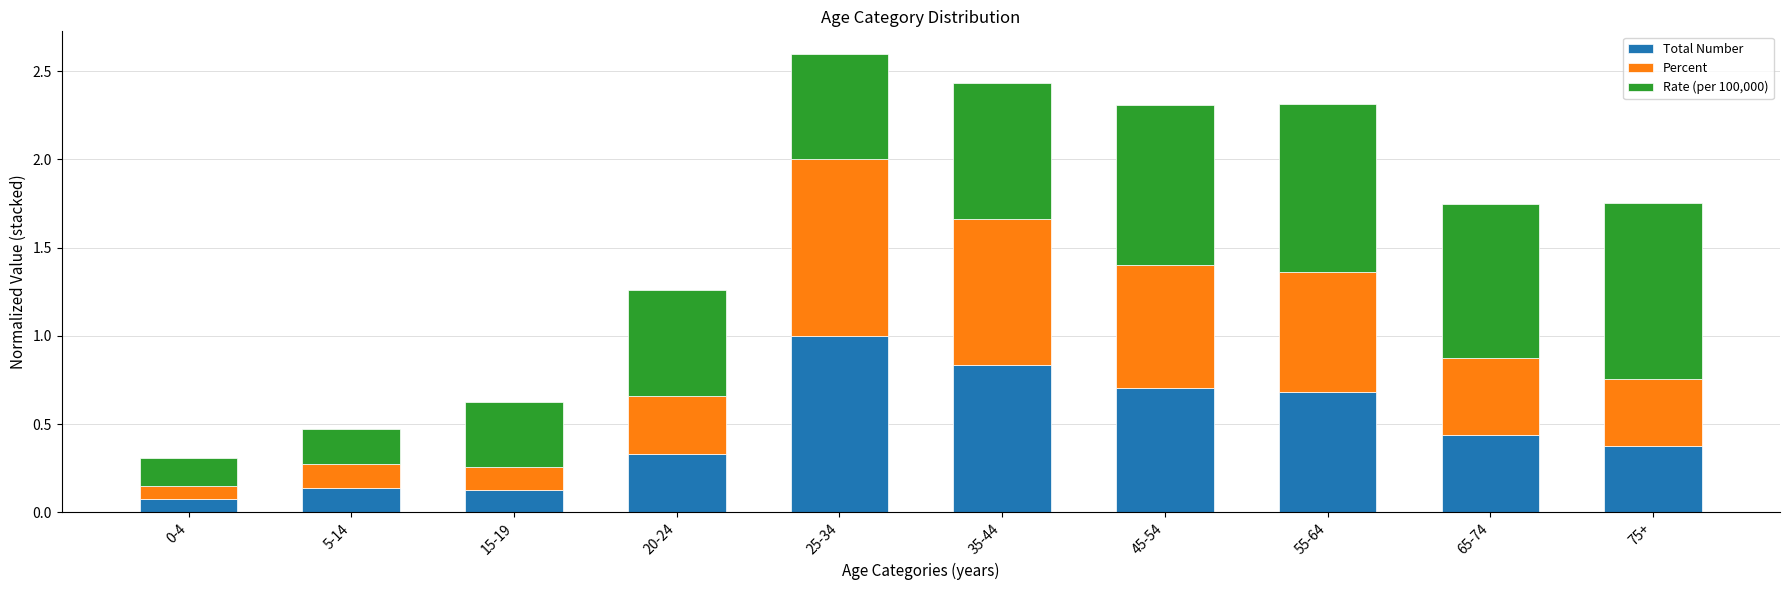

What is the difference between the maximum and minimum values in the Total Number series?

0.9